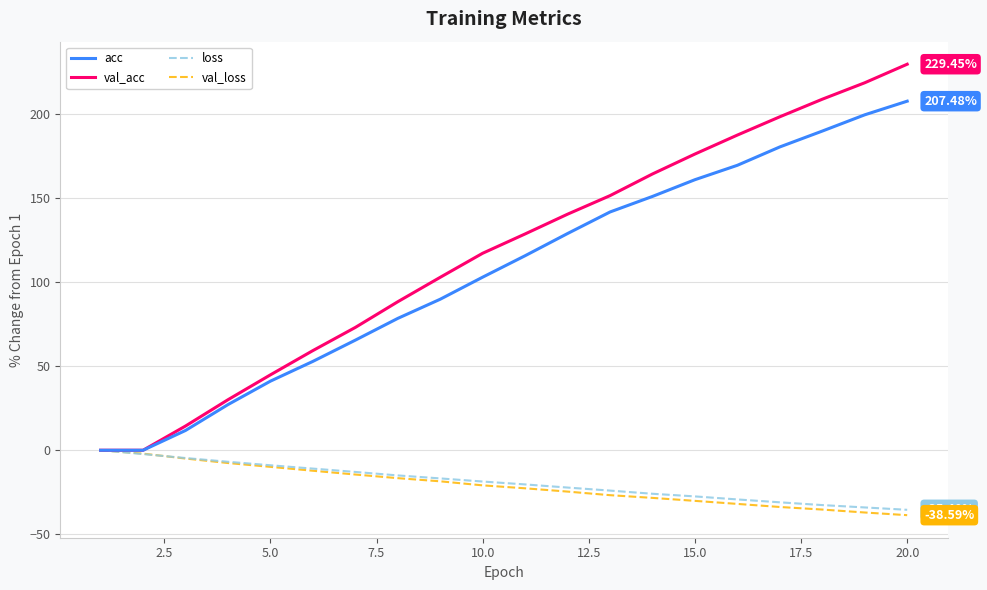

Which series has the largest range (max minus min)?

val_acc